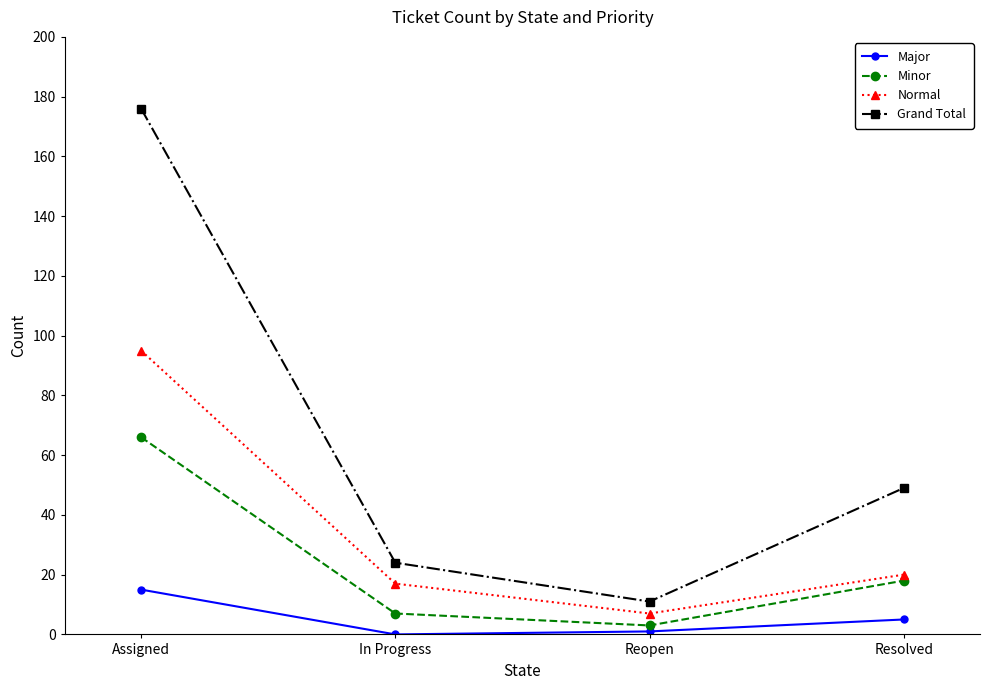

What is the value of the Minor point at the 3rd from the left?

3